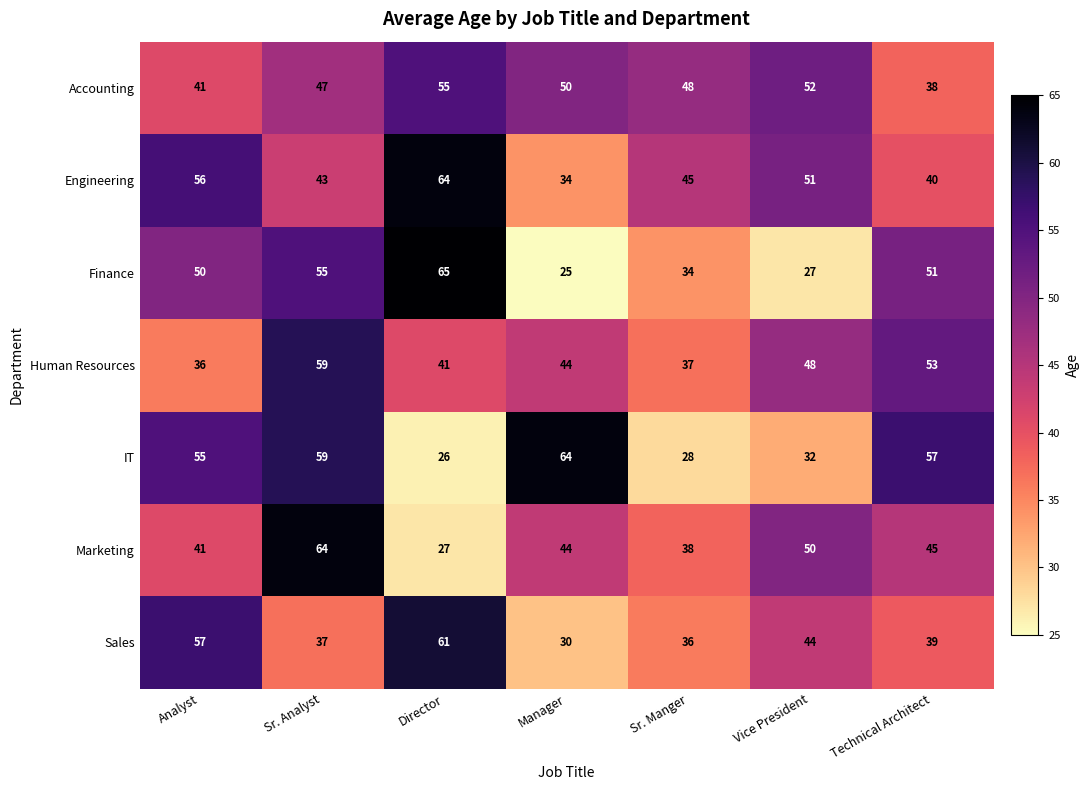

Read the Marketing value at Vice President, to the nearest 10.

50